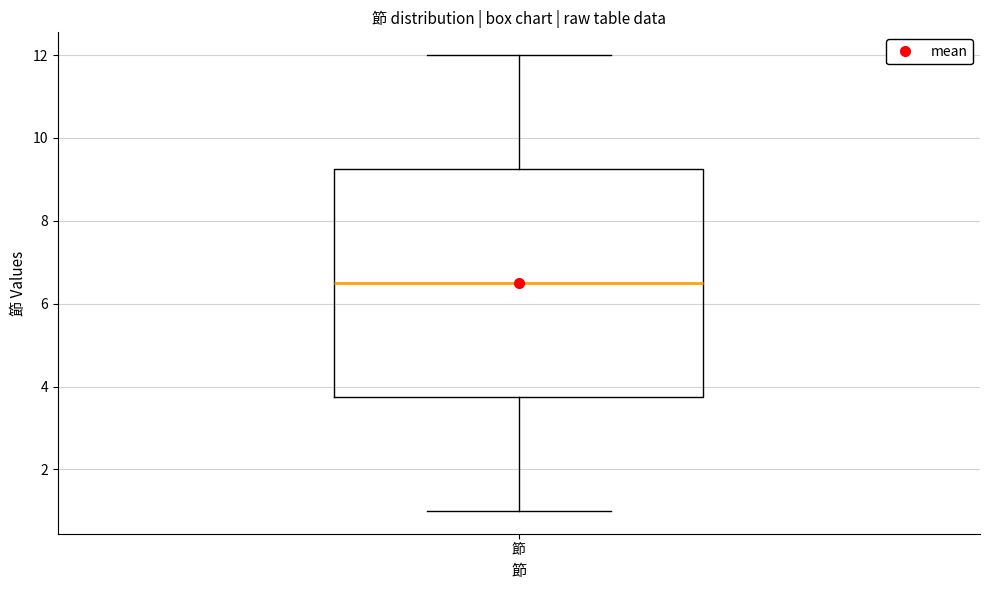

Where does the lower whisker of the box for 節 end on the y-axis? The values are not printed on the chart, so give them approximately, as read against the axis.

1.0